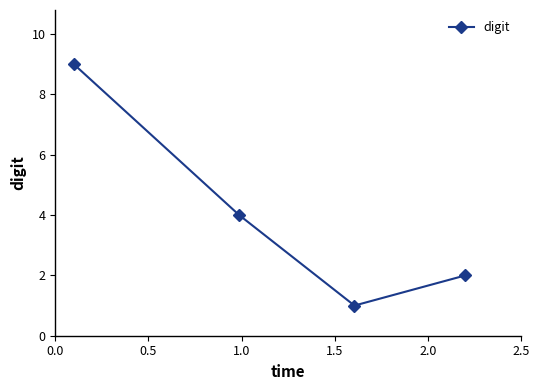

What is the value of the 3rd point from the left?

1